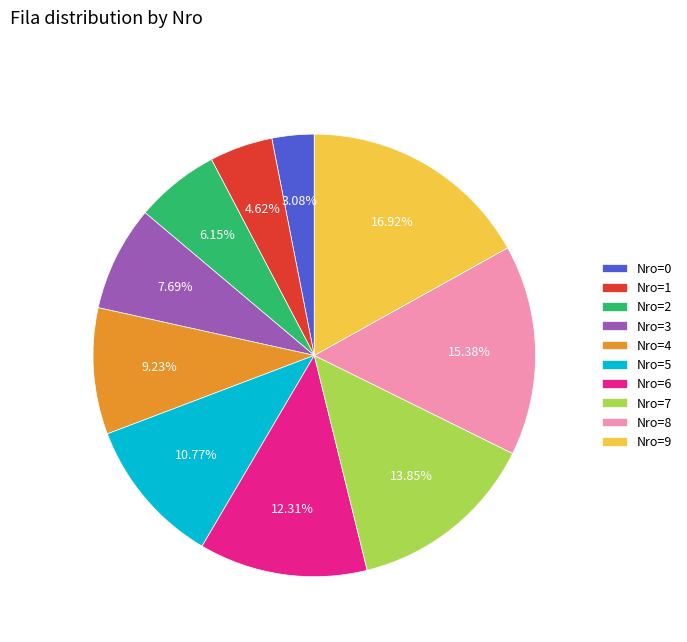

Do Nro=0 and Nro=6 together represent more than half of the pie?

No